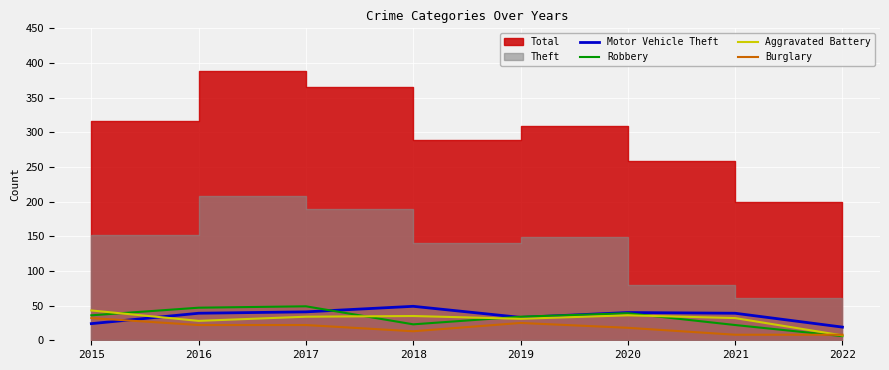

What is the highest value of the Motor Vehicle Theft series?

49